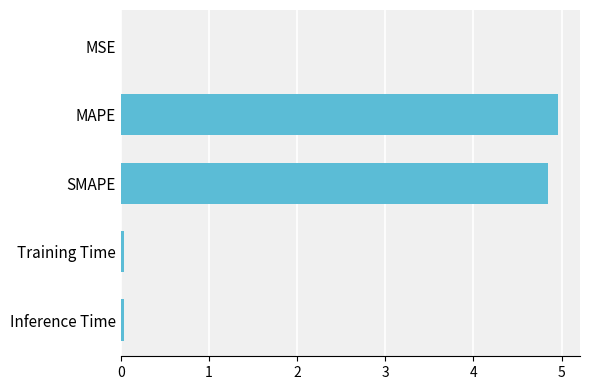

Are the bars horizontal?

Yes